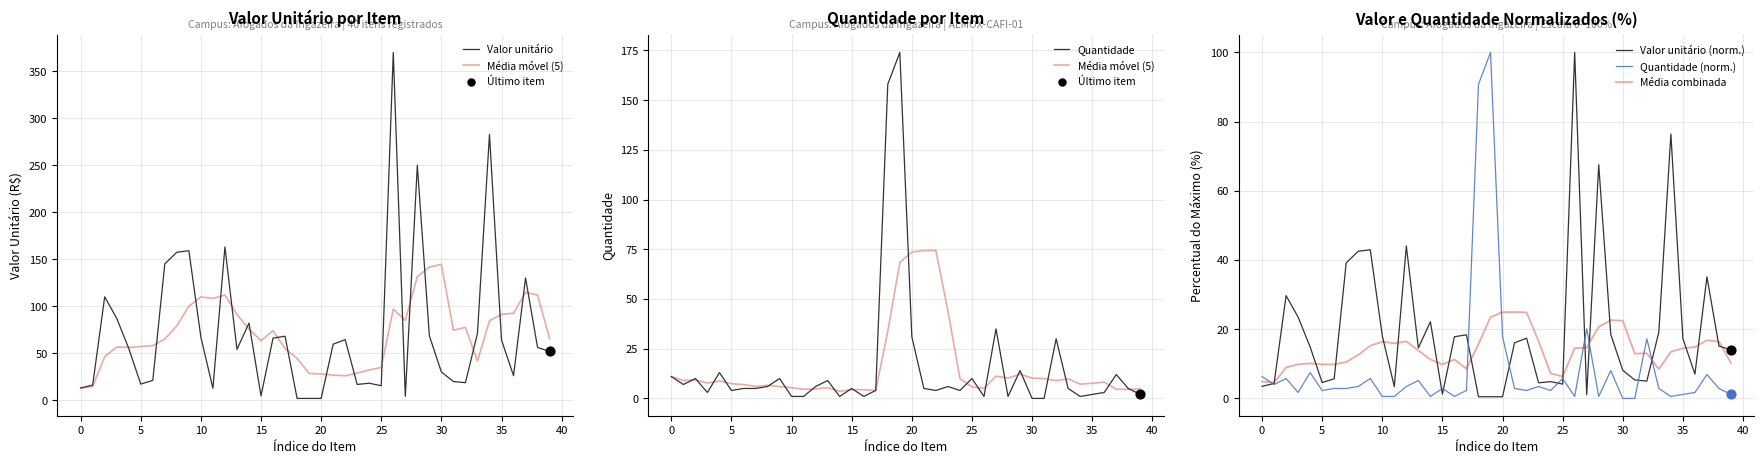

Which series has the largest total across all categories?

Valor unitário